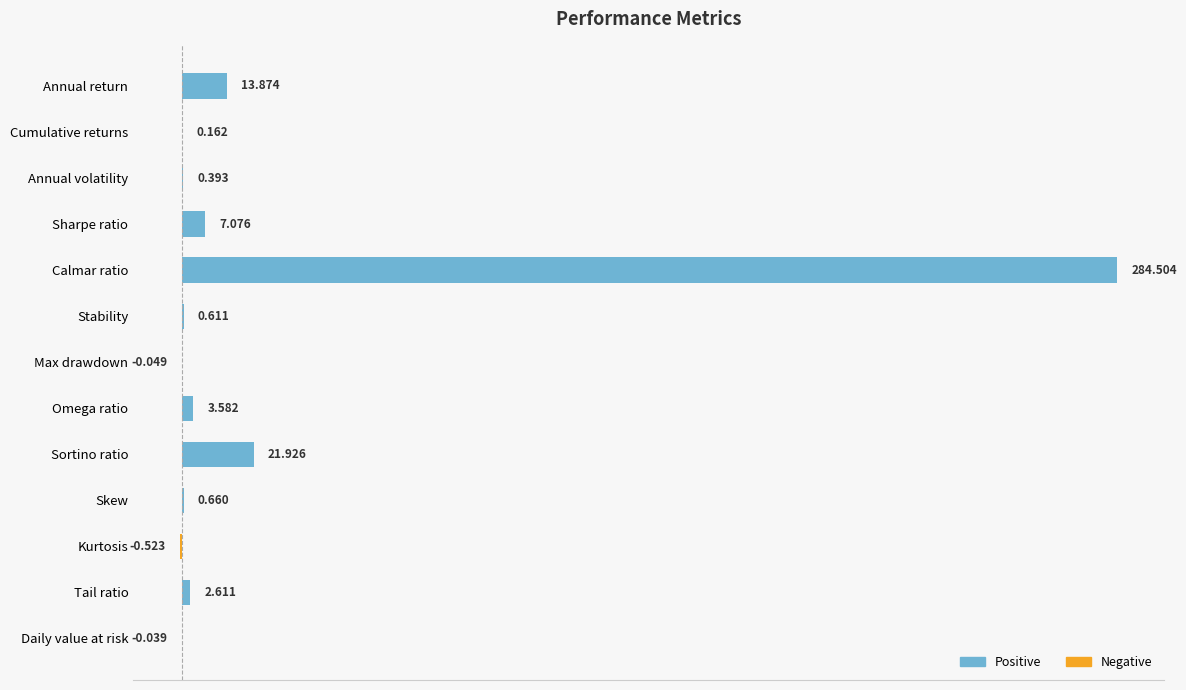

At which label is the value closest to 141?

Sortino ratio